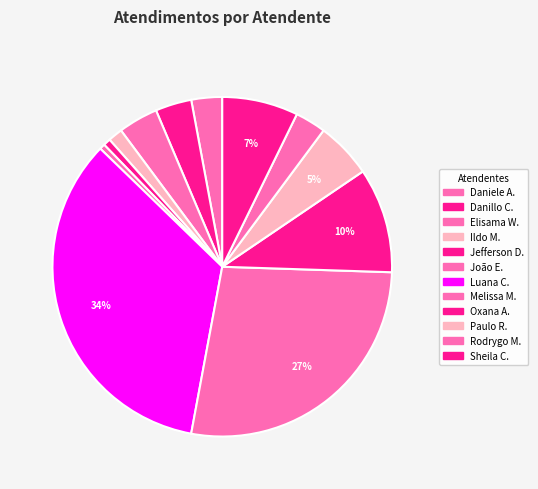

Is there any slice that represents more than half of the pie?

No